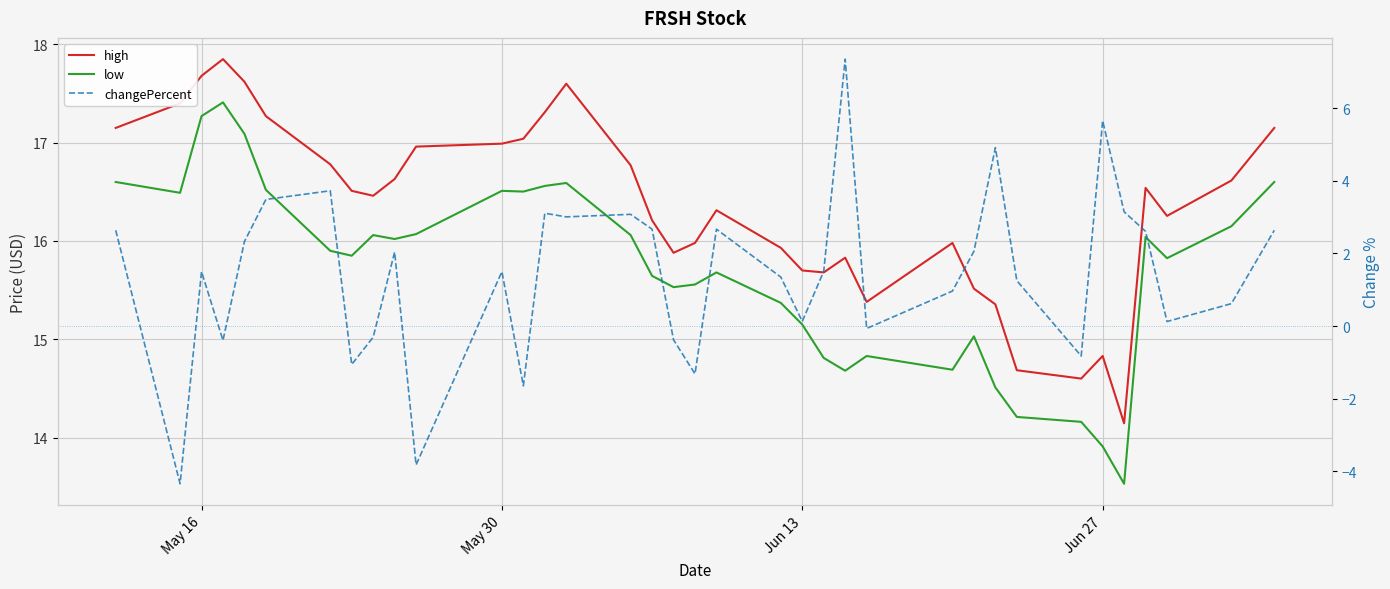

Reading left to right, list all the values displayed in this chart.

high: 17.1	17.4	17.7	17.9	17.6	17.3	16.8	16.5	16.5	16.6	17.0	17.0	17.0	17.3	17.6	16.8	16.2	15.9	16.0	16.3	15.9	15.7	15.7	15.8	15.4	16.0	15.5	15.4	14.7	14.6	14.8	14.1	16.5	16.3	16.6	17.1
low: 16.6	16.5	17.3	17.4	17.1	16.5	15.9	15.8	16.1	16.0	16.1	16.5	16.5	16.6	16.6	16.1	15.6	15.5	15.6	15.7	15.4	15.2	14.8	14.7	14.8	14.7	15.0	14.5	14.2	14.2	13.9	13.5	16.0	15.8	16.1	16.6
changePercent: 2.6	-4.3	1.5	-0.4	2.3	3.5	3.7	-1.1	-0.3	2.0	-3.8	1.5	-1.6	3.1	3.0	3.1	2.7	-0.4	-1.3	2.7	1.4	0.1	1.5	7.4	-0.1	1.0	2.1	4.9	1.2	-0.8	5.7	3.1	2.6	0.1	0.6	2.6